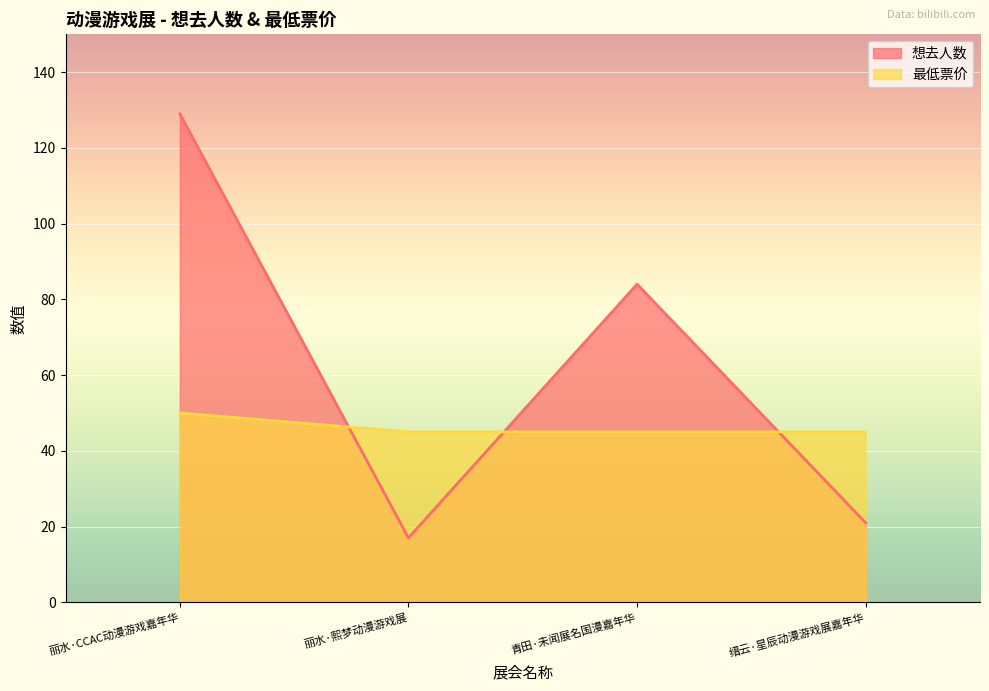

Between which two adjacent categories do 想去人数 and 最低票价 first intersect?

丽水·CCAC动漫游戏嘉年华 and 丽水·熙梦动漫游戏展